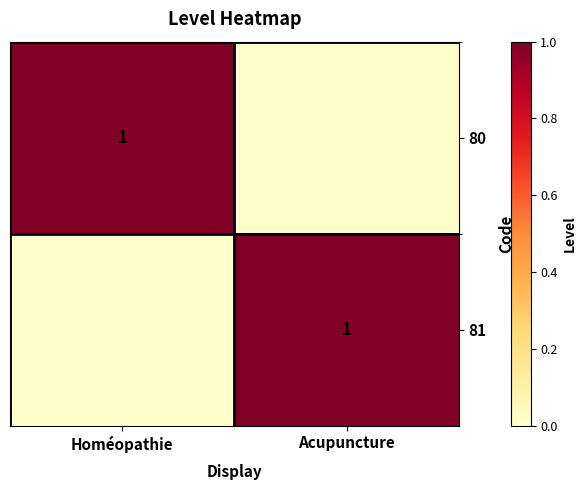

At how many categories does at least one series exceed 0?

2